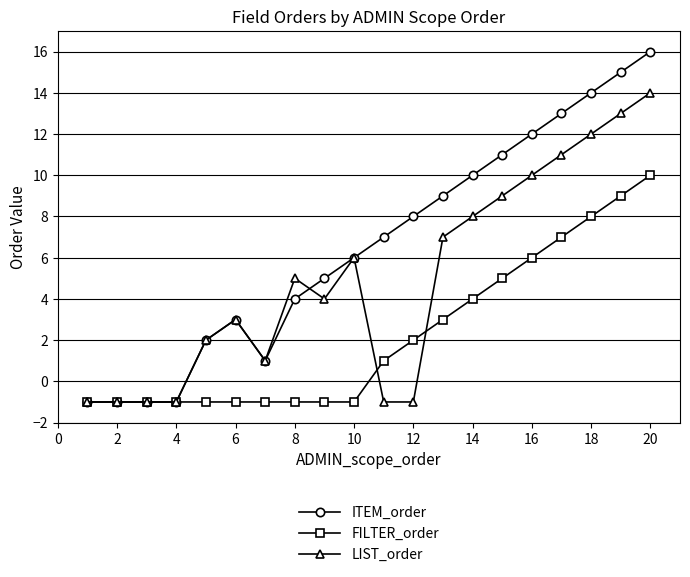

Which series has the largest range (max minus min)?

ITEM_order